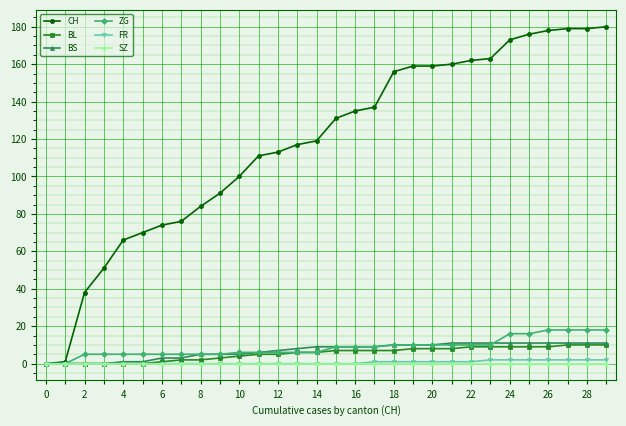

What is the maximum value shown in the chart?

180